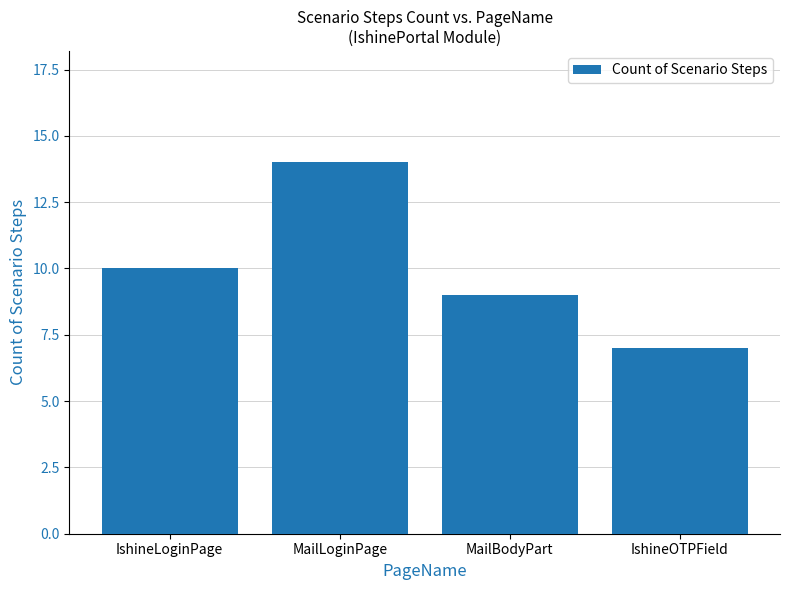

What is the difference between the maximum and second lowest values?

5